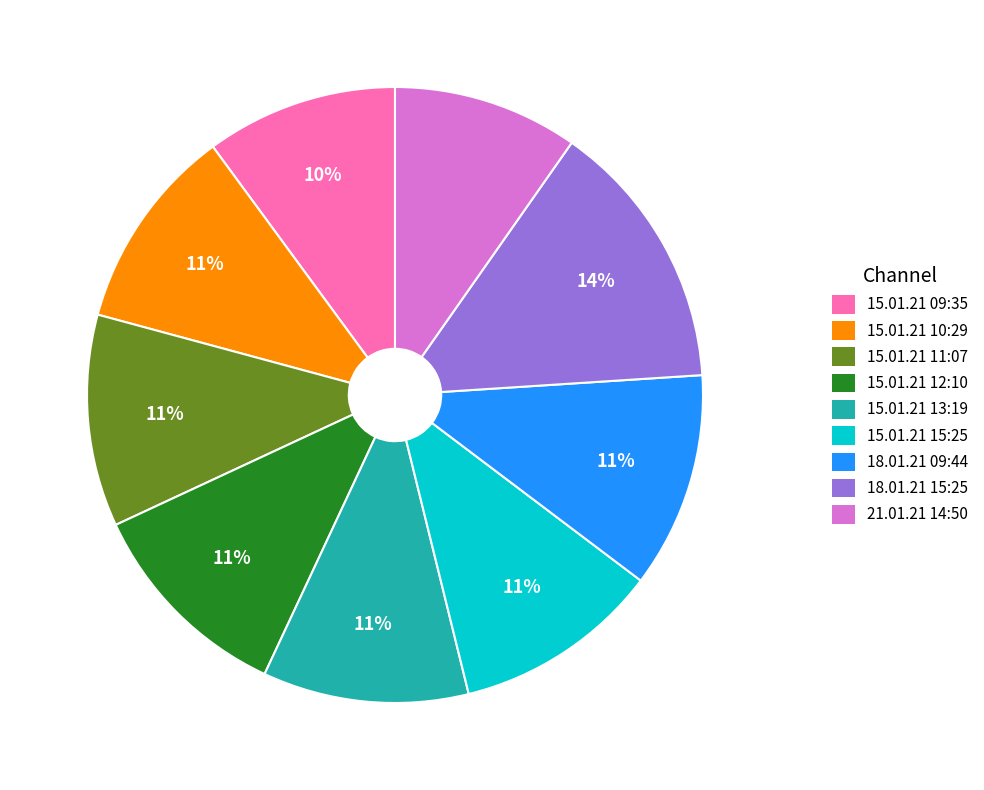

Which has a higher value, 21.01.21 14:50 or 15.01.21 11:07?

15.01.21 11:07